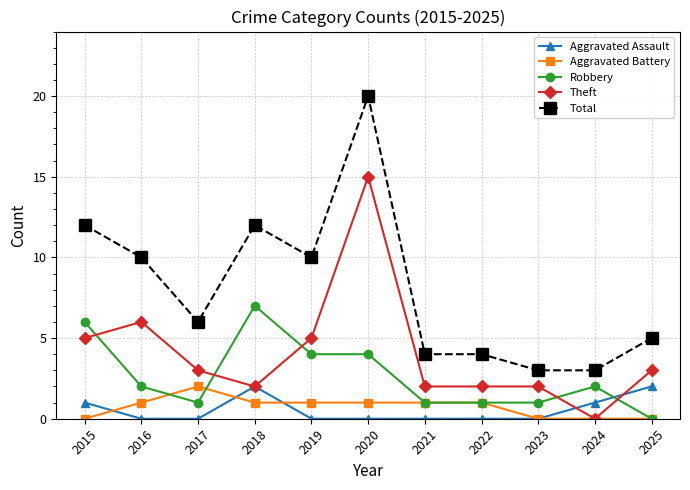

True or false: Total has a value of 4 at 2021.

True